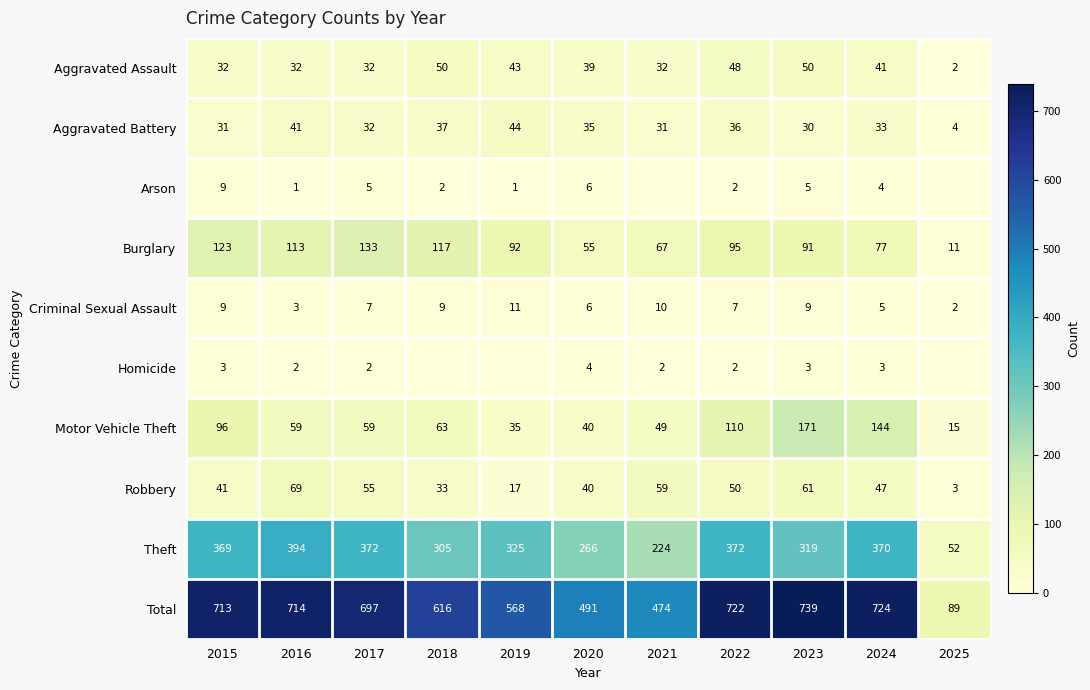

What is the total value across all series at 2016?

1428